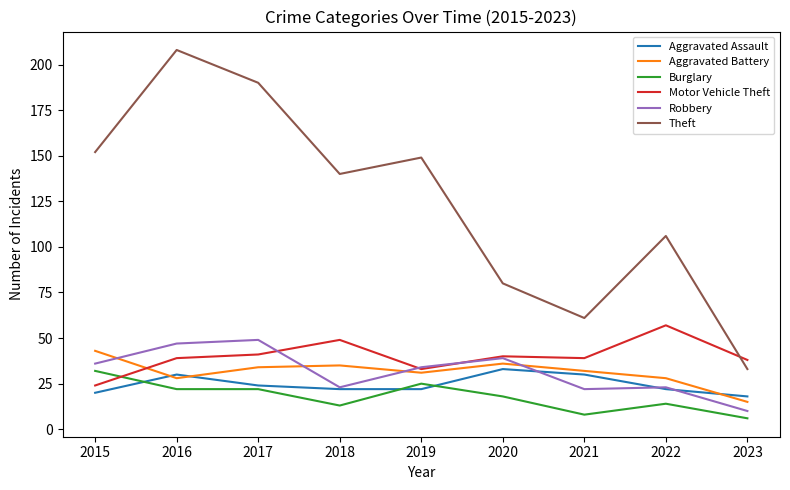

What is the maximum value shown in the chart?

208